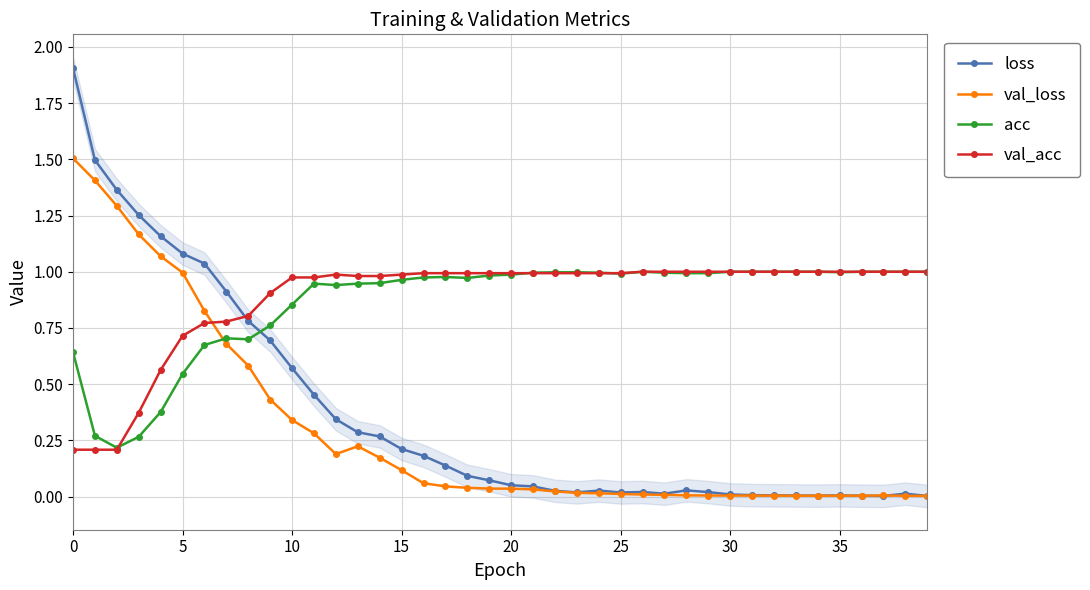

The value of val_acc at 30 is 1.0. True or false?

True